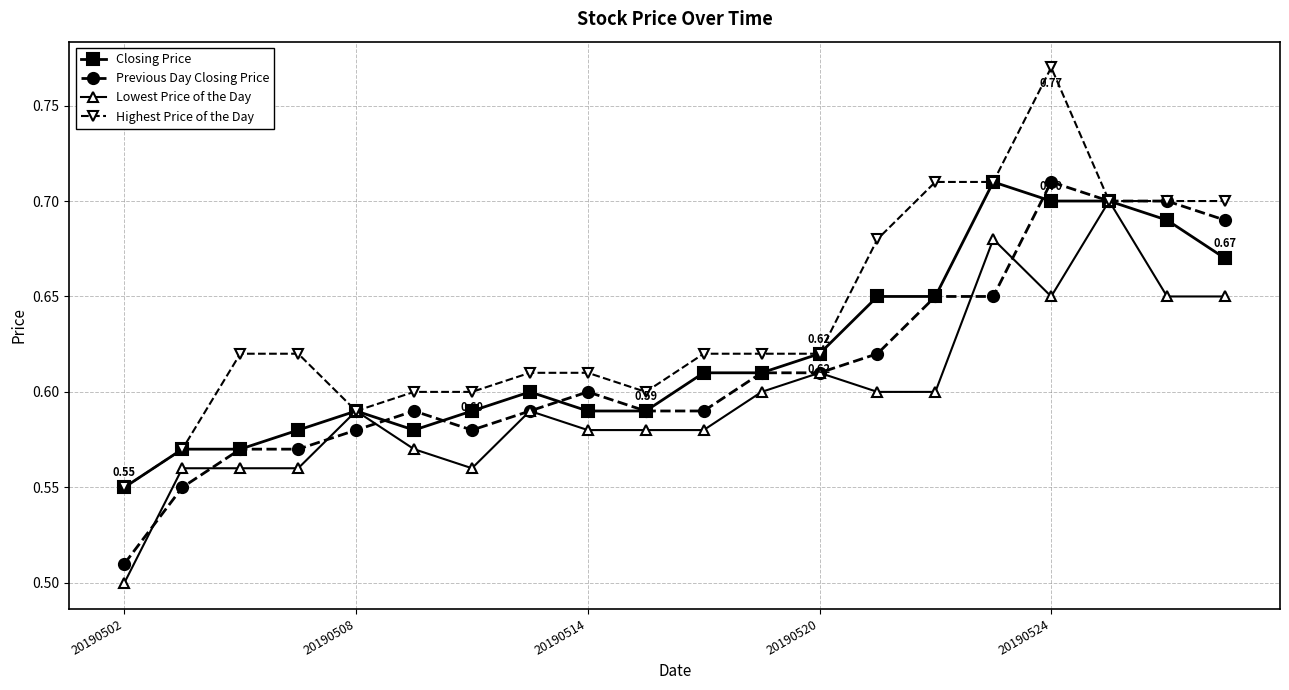

At how many categories does at least one series exceed 0?

20